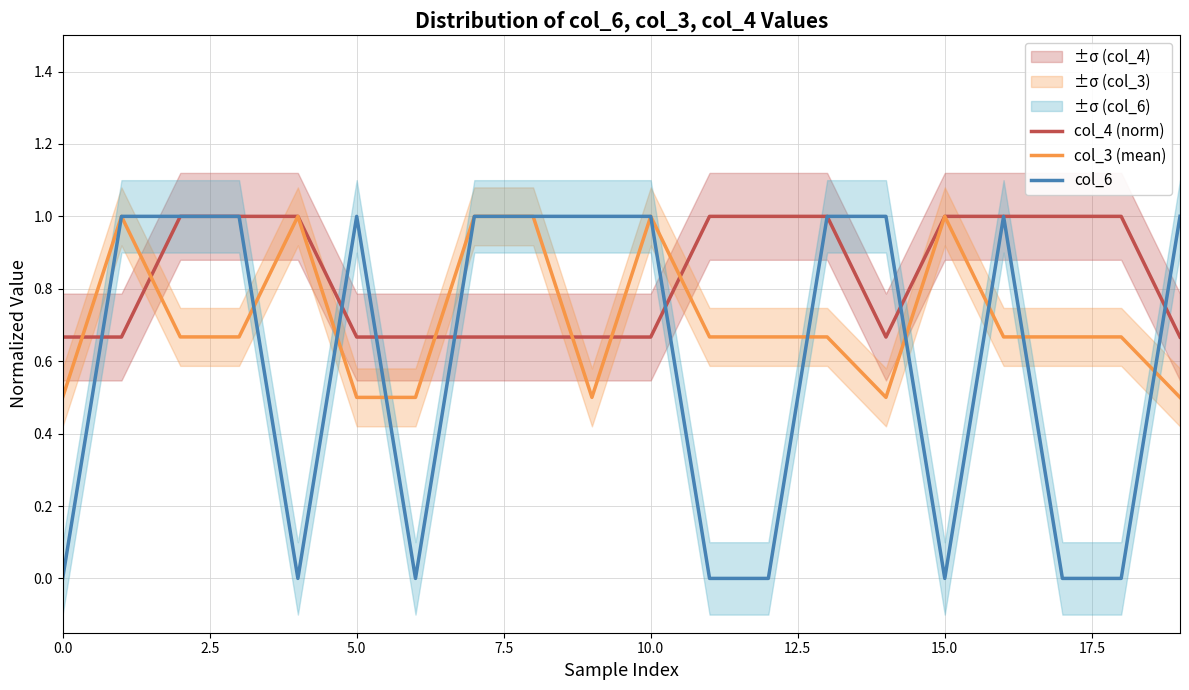

Reading left to right, what are all the values shown in this chart?

col_4 (norm): 0.7	0.7	1.0	1.0	1.0	0.7	0.7	0.7	0.7	0.7	0.7	1.0	1.0	1.0	0.7	1.0	1.0	1.0	1.0	0.7
col_3 (mean): 0.5	1.0	0.7	0.7	1.0	0.5	0.5	1.0	1.0	0.5	1.0	0.7	0.7	0.7	0.5	1.0	0.7	0.7	0.7	0.5
col_6: 0.0	1.0	1.0	1.0	0.0	1.0	0.0	1.0	1.0	1.0	1.0	0.0	0.0	1.0	1.0	0.0	1.0	0.0	0.0	1.0